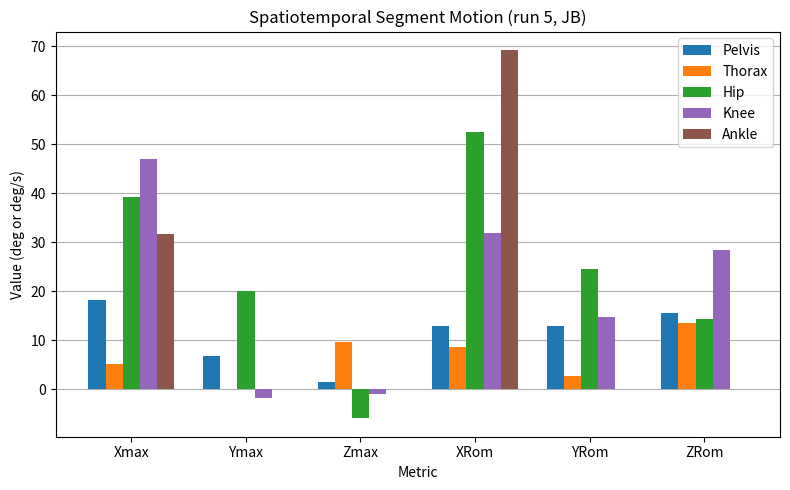

True or false: Ankle has a value of 0.0 at YRom.

True